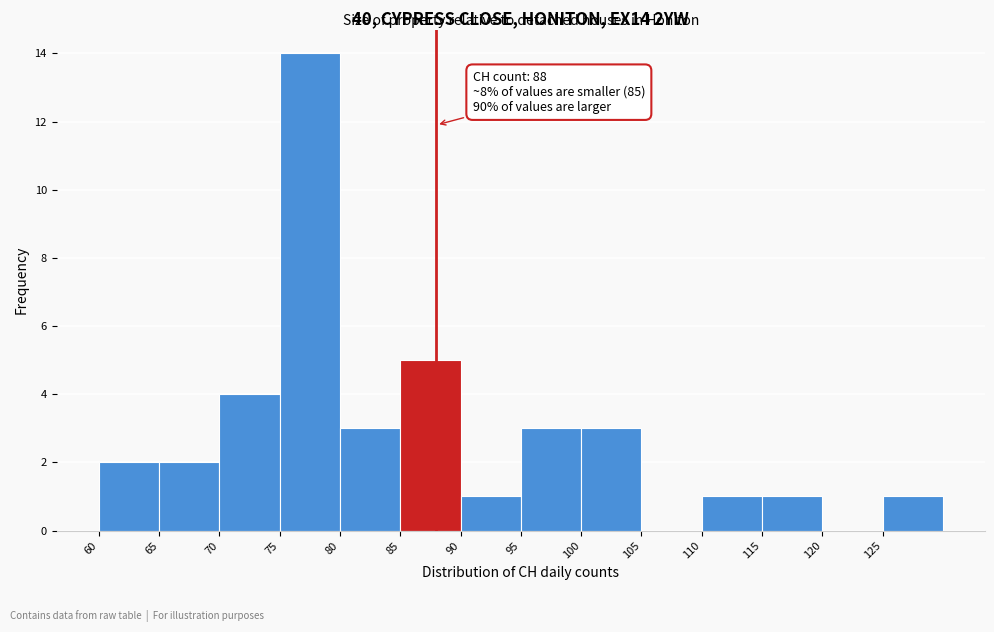

Which range on the x-axis has the tallest bar?

75 to 80